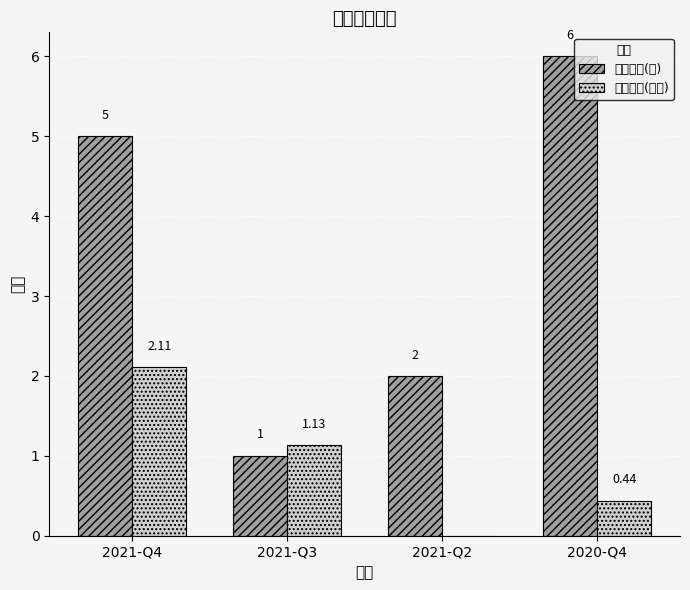

What are all the series names shown in the legend?

持有数量(只), 持有市值(亿元)